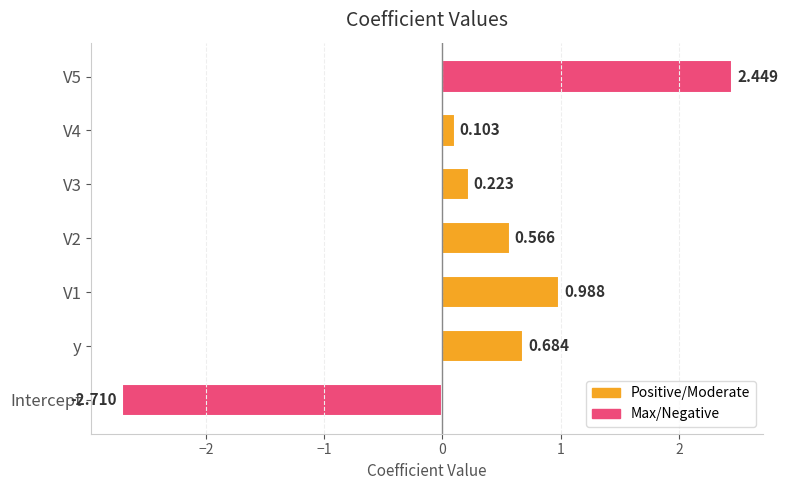

Which category has the lowest value across all series?

Intercept